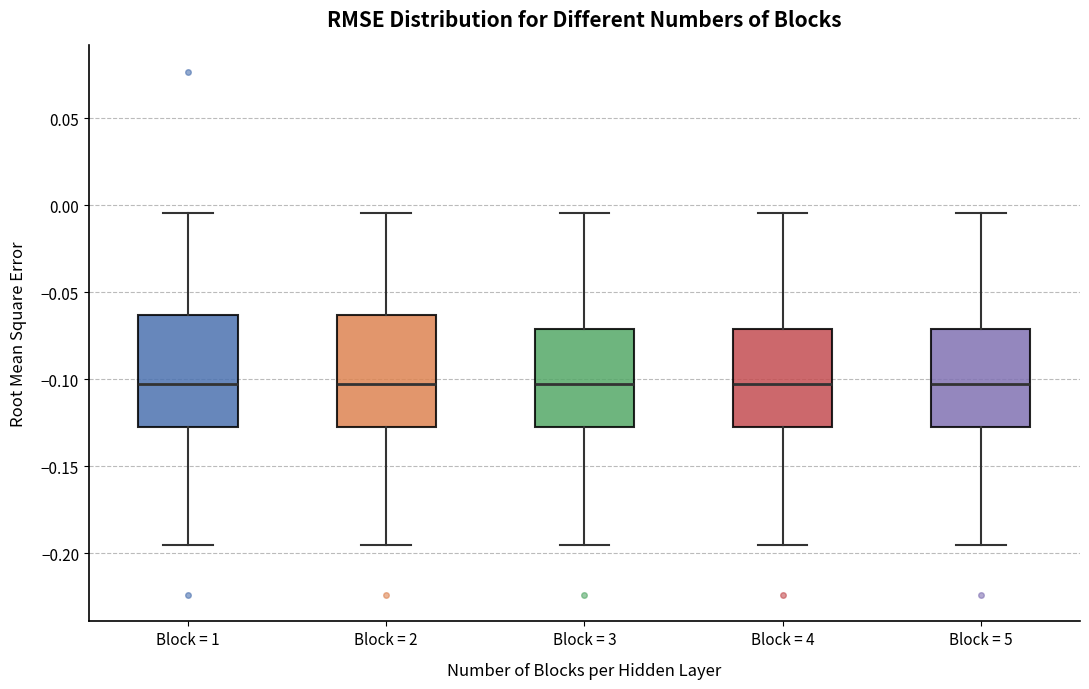

Reading left to right, transcribe this box plot: for each box, give where its median line is, the range the box spans, and where its two whiskers end, as read against the y-axis. The values are not printed on the chart, so give them approximately, as read against the axis.

Block = 1: median -0.105, box -0.130 to -0.065, whiskers -0.195 to -0.005
Block = 2: median -0.105, box -0.130 to -0.065, whiskers -0.195 to -0.005
Block = 3: median -0.105, box -0.130 to -0.070, whiskers -0.195 to -0.005
Block = 4: median -0.105, box -0.130 to -0.070, whiskers -0.195 to -0.005
Block = 5: median -0.105, box -0.130 to -0.070, whiskers -0.195 to -0.005